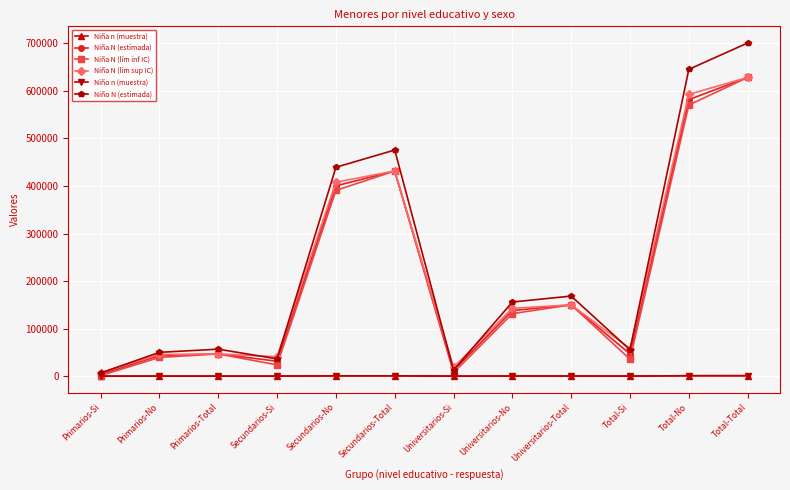

At which label does Niño n (muestra) first exceed 222?

Secundarios-No